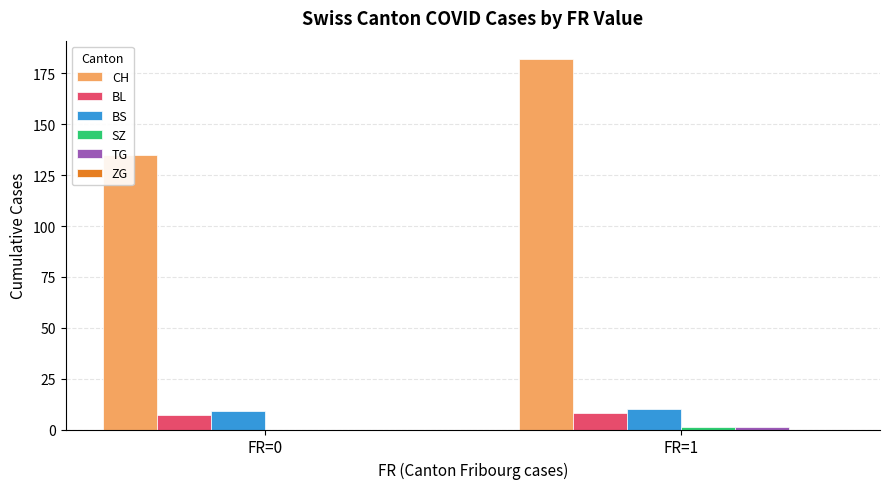

How many groups of bars are there?

2